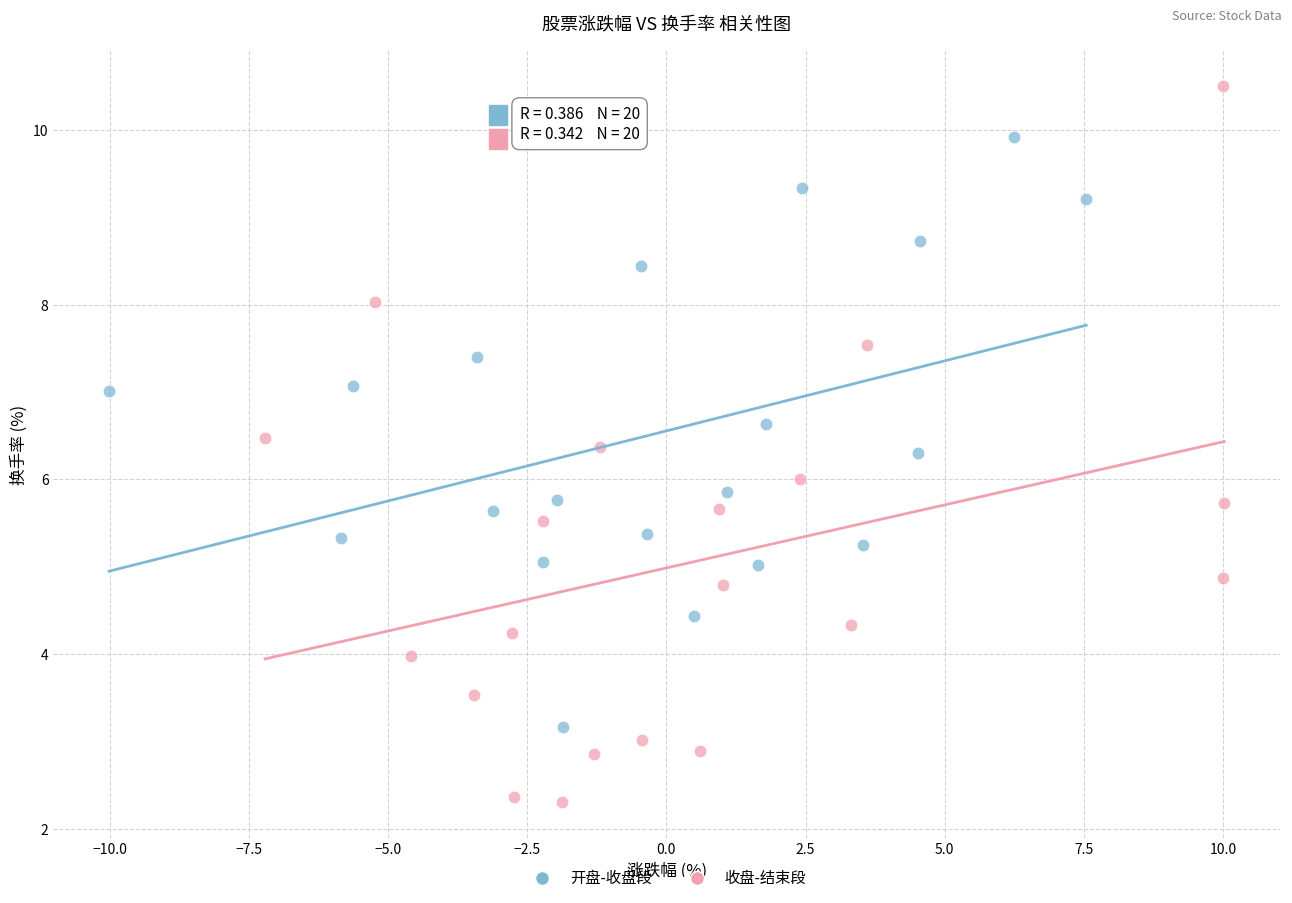

Which series has the widest spread of Y values?

收盘-结束段